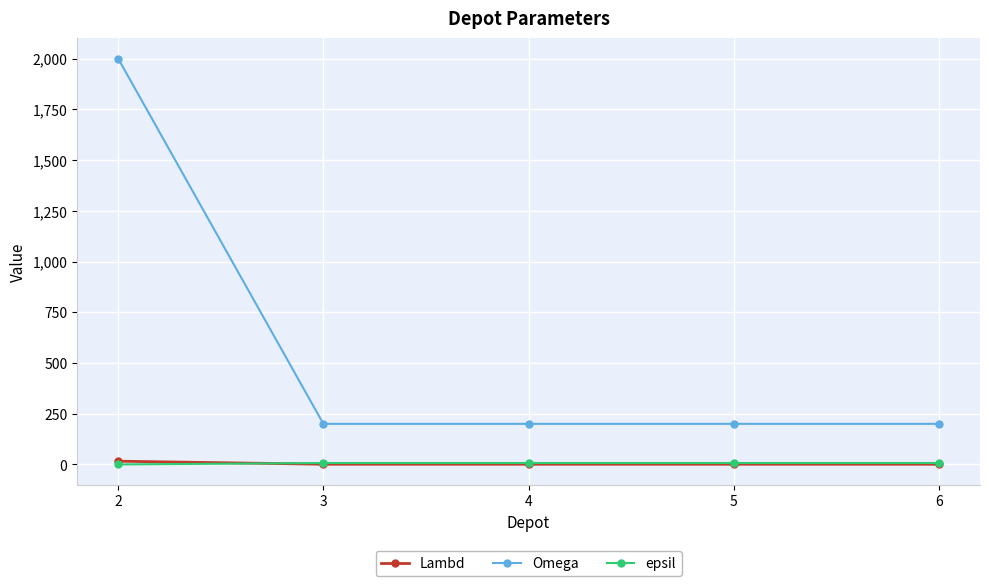

True or false: epsil and Omega cross at least once.

False